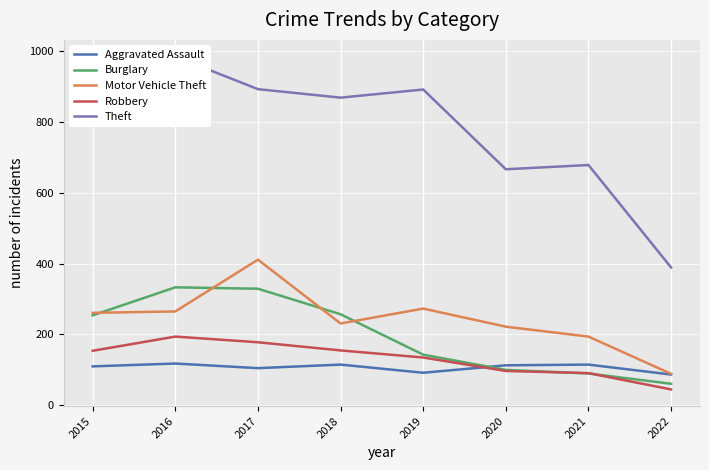

True or false: Burglary and Theft cross at least once.

False